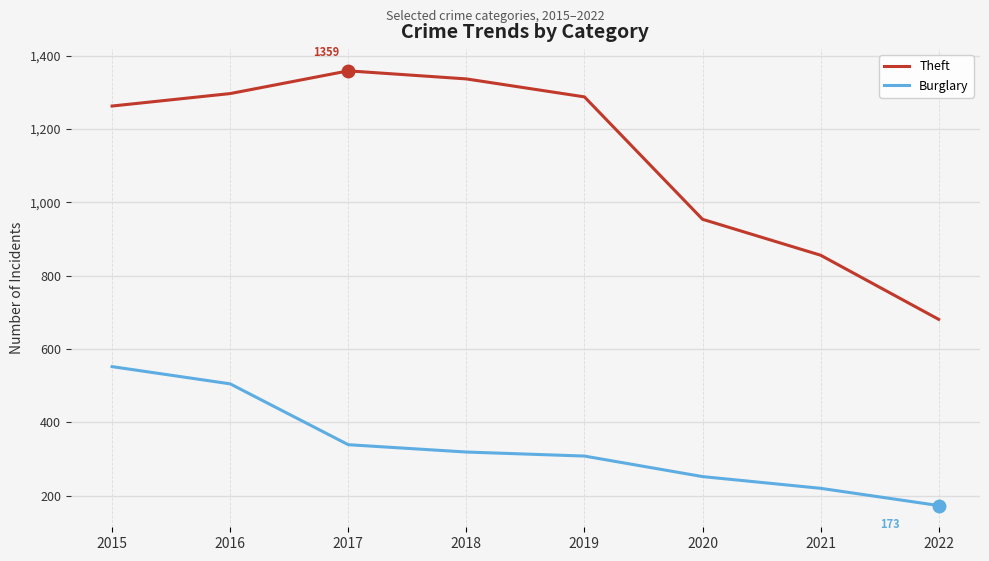

True or false: Theft and Burglary cross at least once.

False